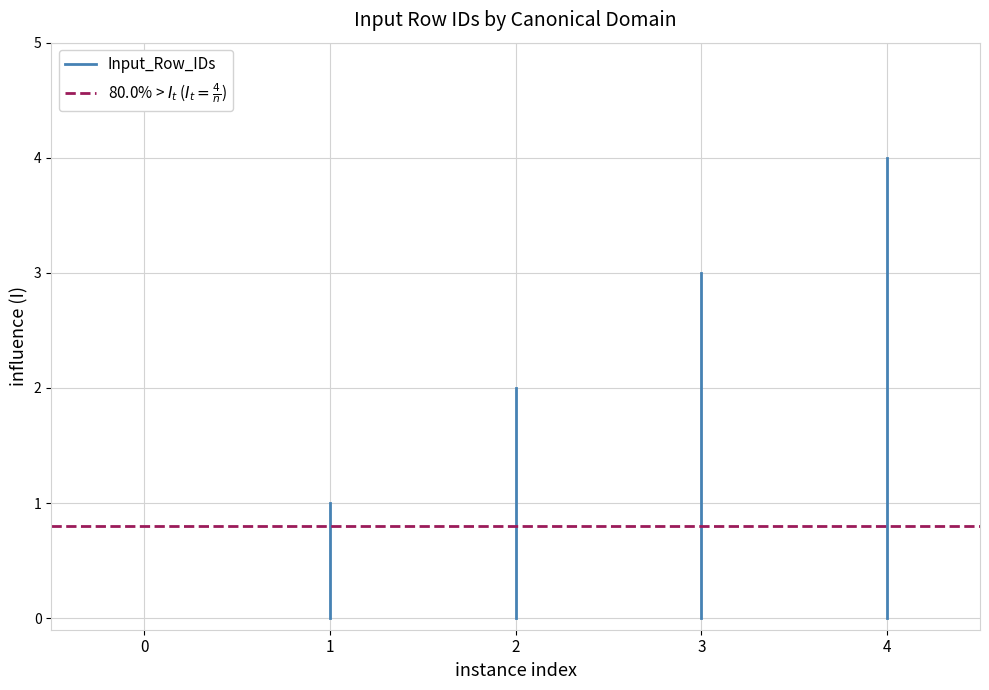

Between 1 and 0, which is larger?

1